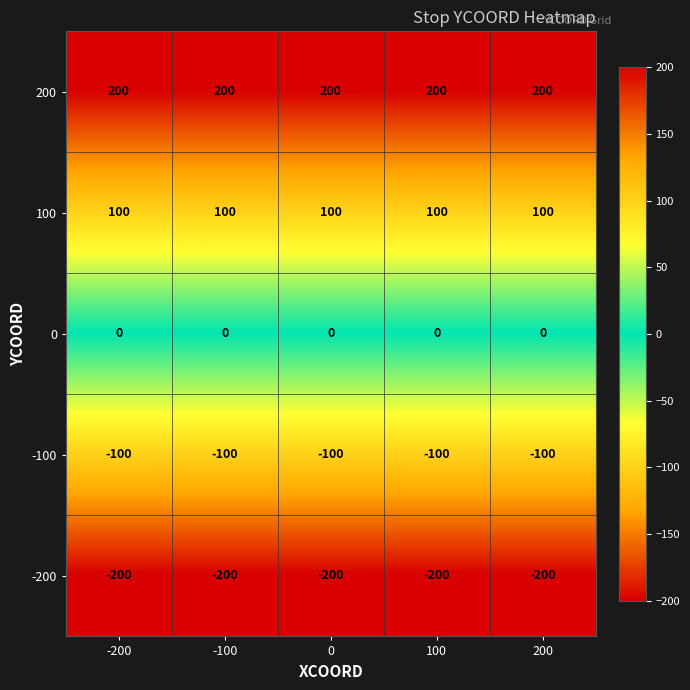

What is the sum of all -100 values?

-500